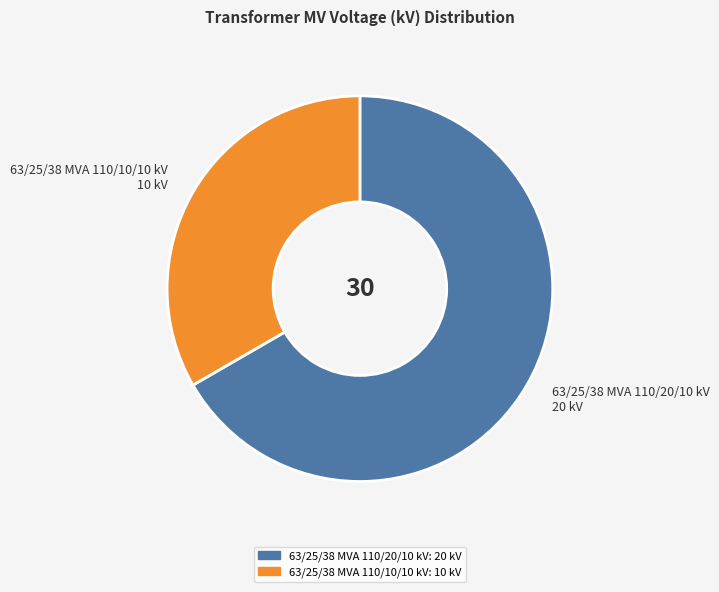

Between 63/25/38 MVA 110/10/10 kV and 63/25/38 MVA 110/20/10 kV, which is larger?

63/25/38 MVA 110/20/10 kV